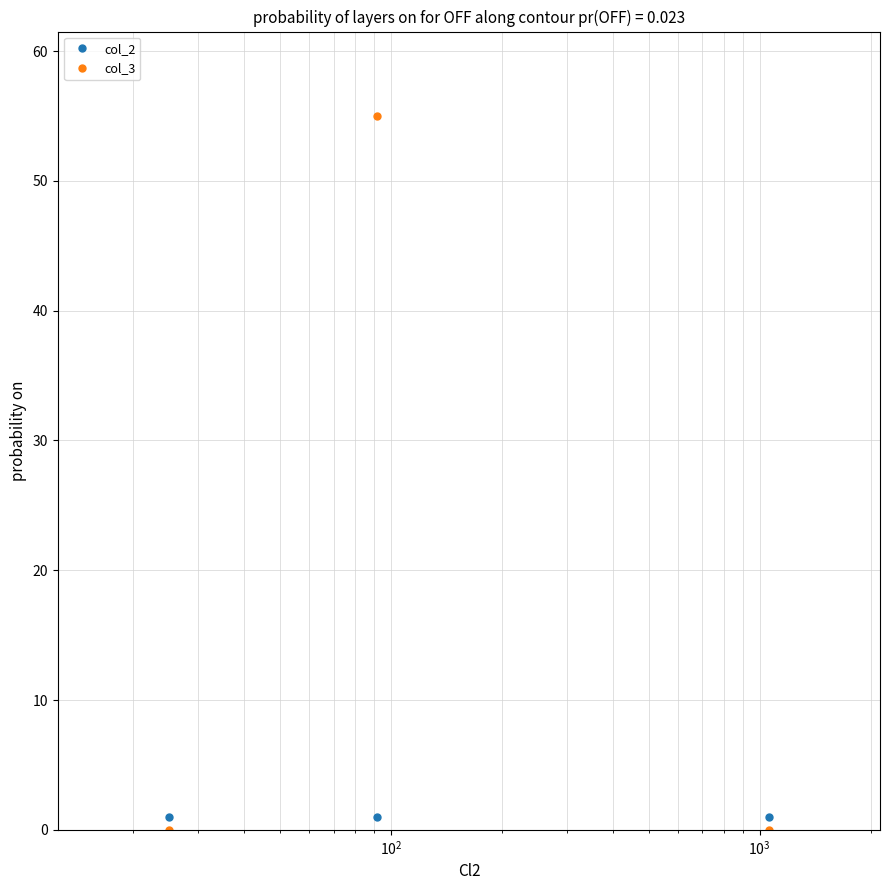

Which series has the largest range (max minus min)?

col_3